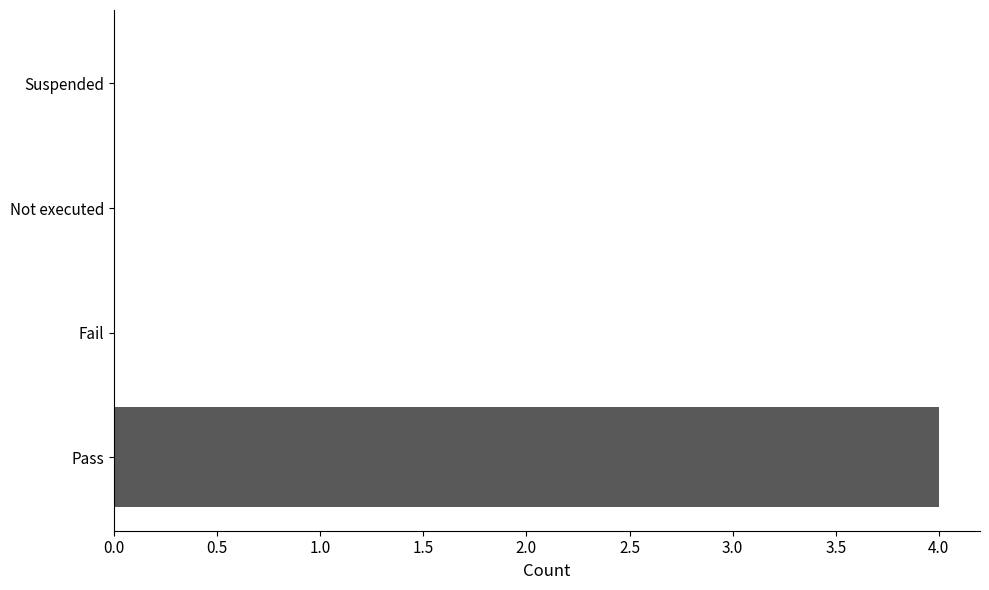

What is the sum of the values at Suspended and Pass?

4